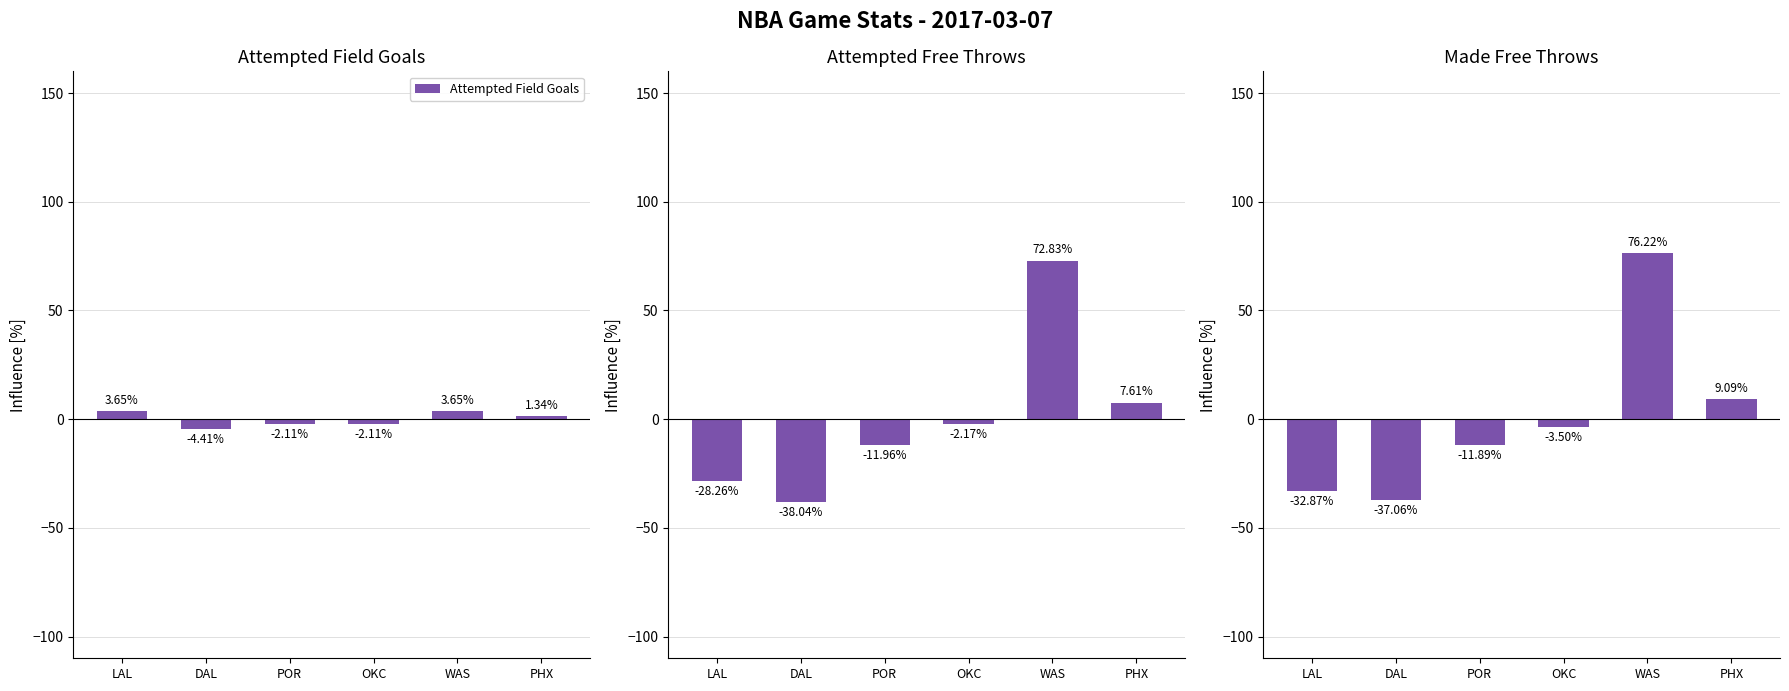

Count the number of categories in the chart.

6